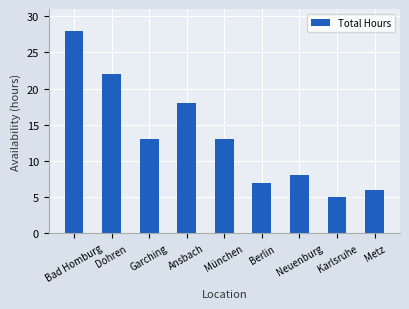

Approximately how many times larger is the value at Karlsruhe compared to Ansbach?

0.3